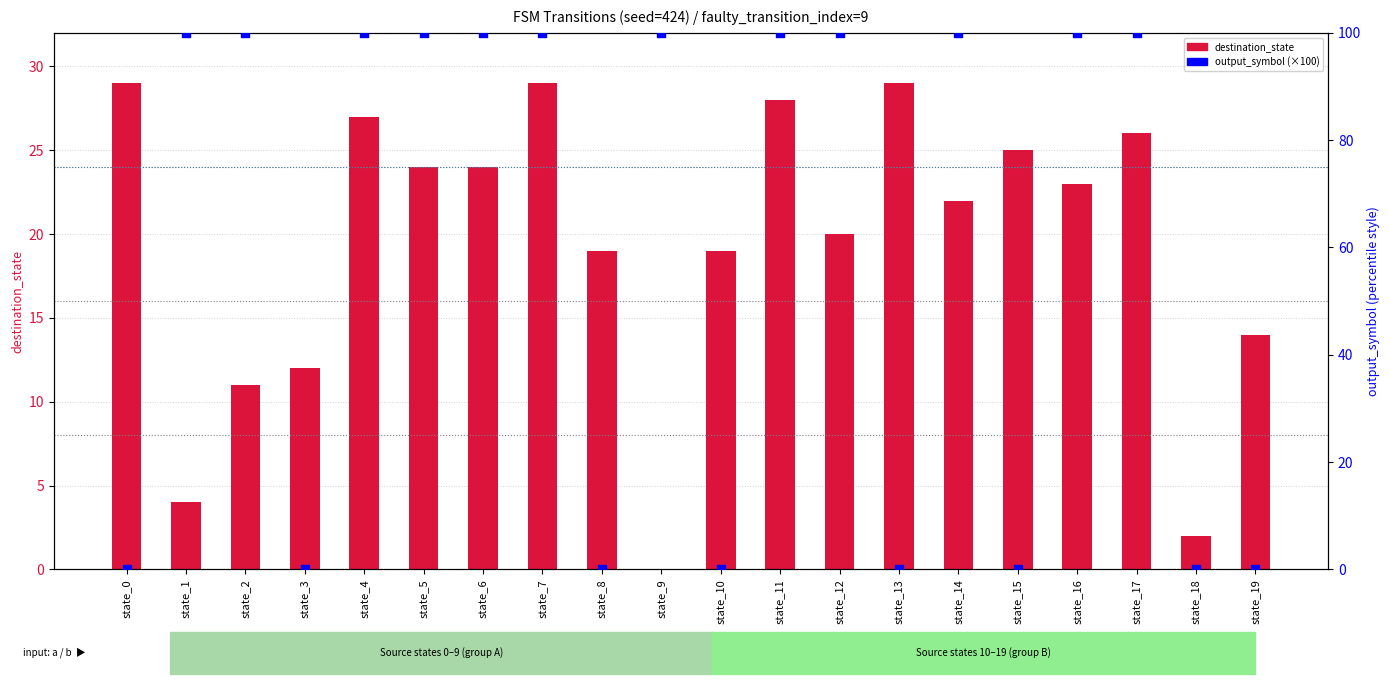

At which category is the sum across all series the highest?

state_7